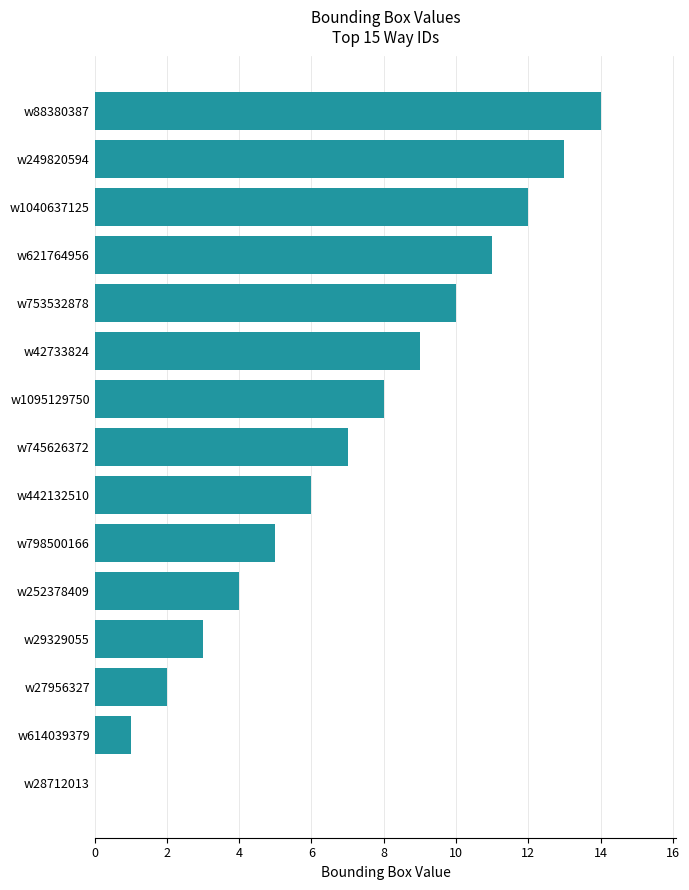

What is the sum of the values at w29329055 and w42733824?

12